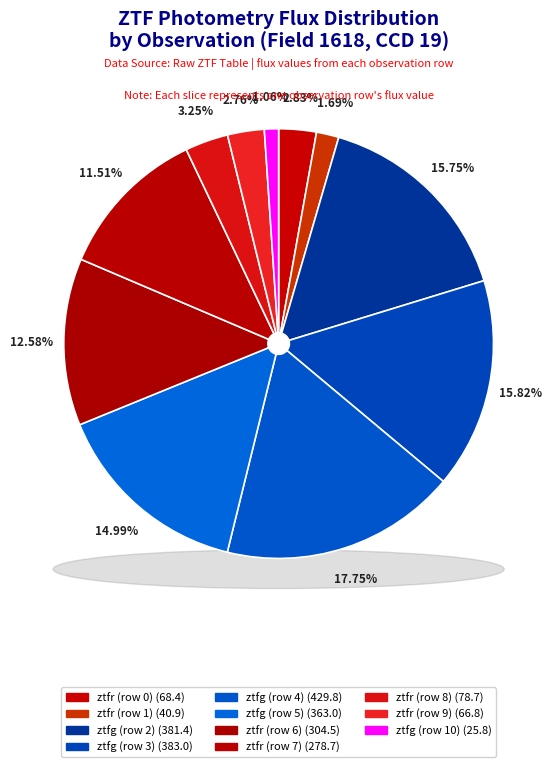

To the nearest percent, what percentage of the pie is ztfr (row 6)?

13%